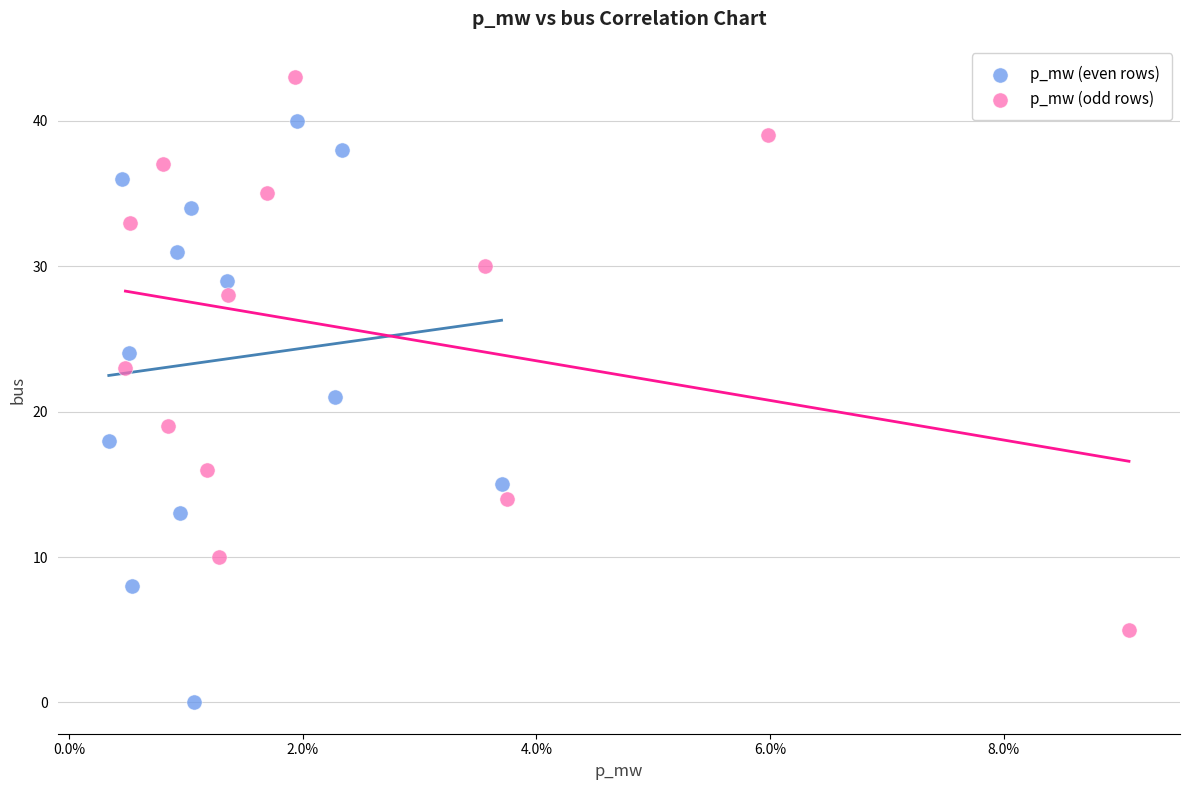

What are all the series names shown in the legend?

p_mw (even rows), p_mw (odd rows)